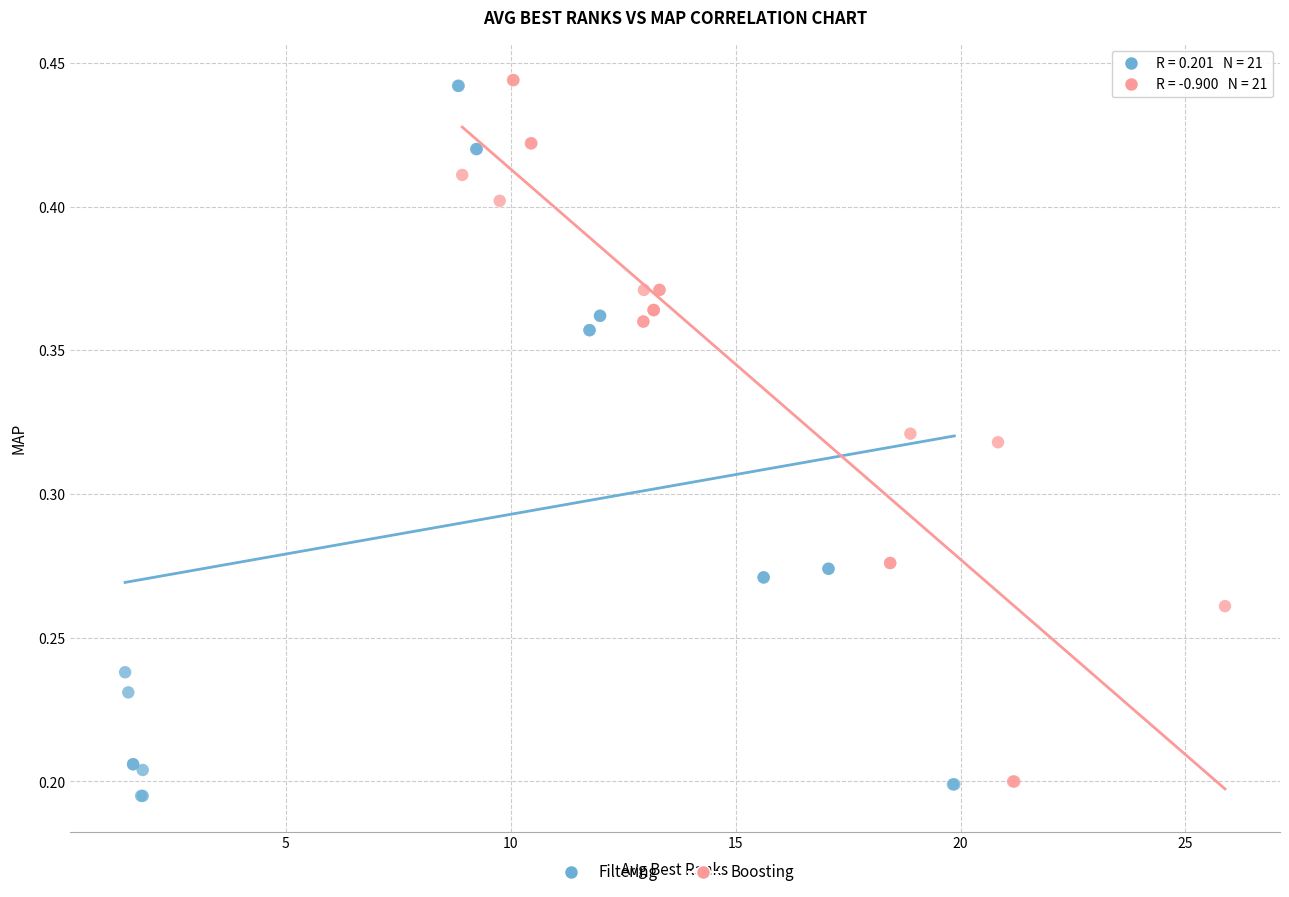

Which series has the widest spread of Y values?

Filtering